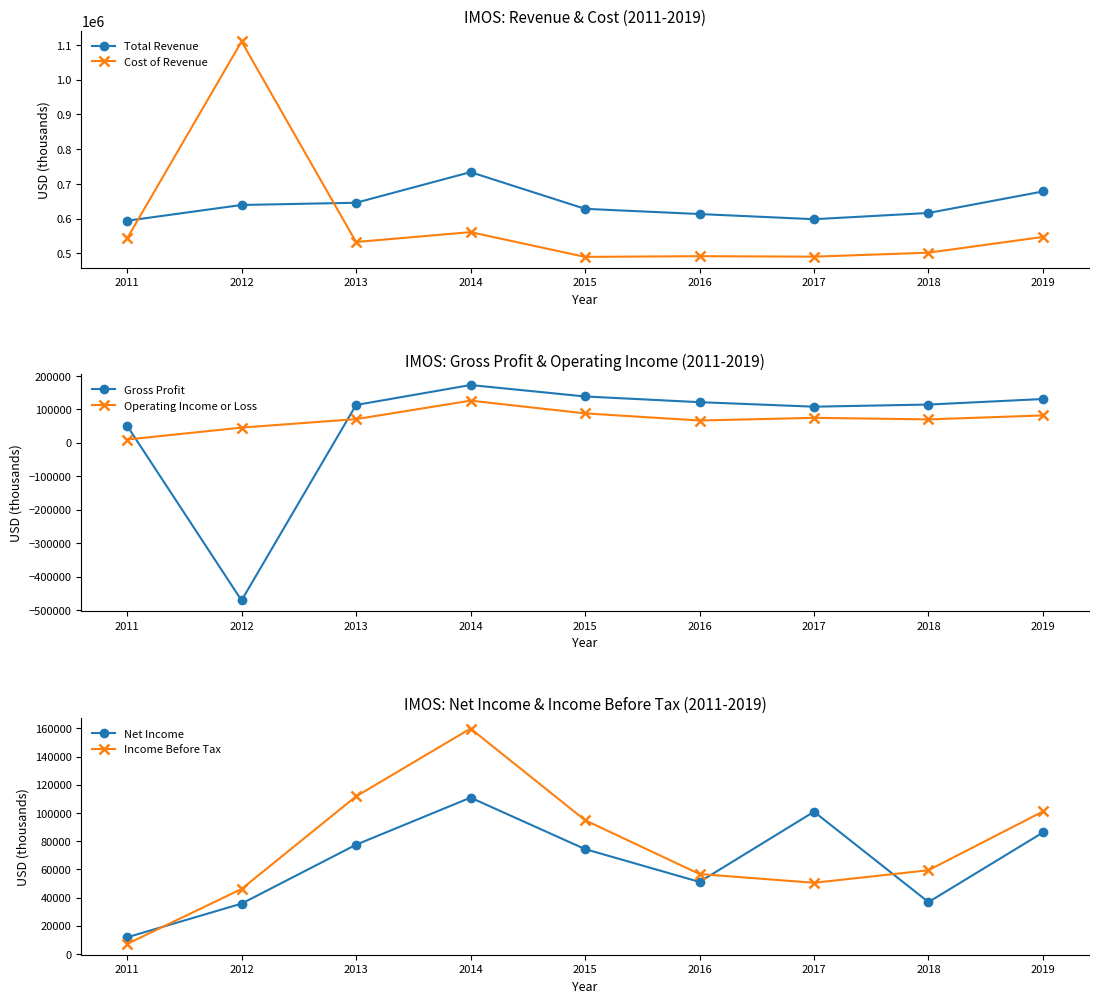

What is the greatest value displayed?

1110200